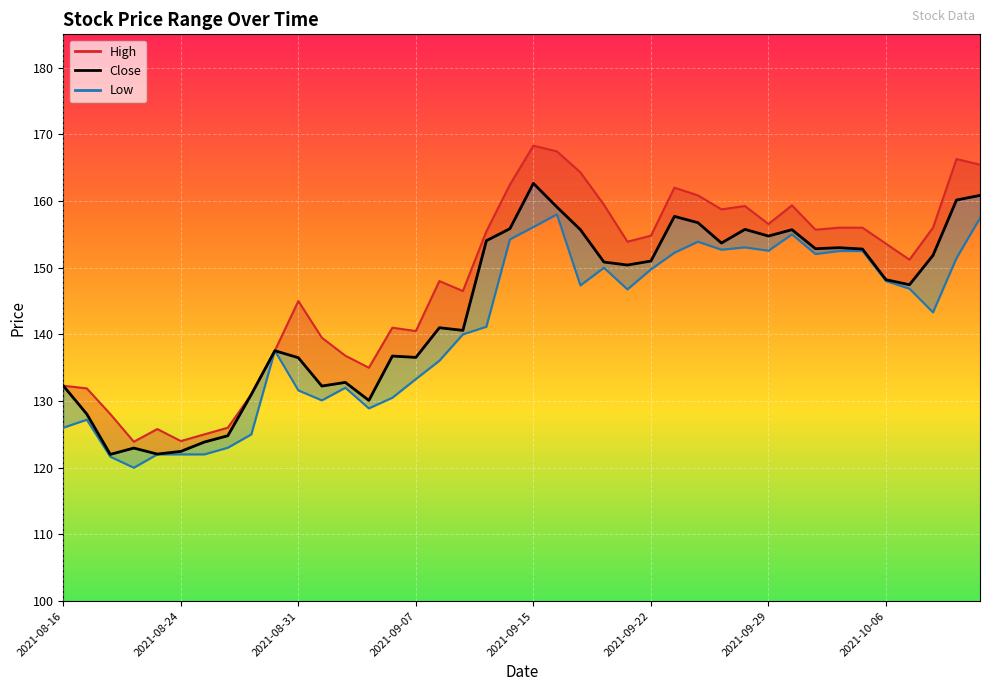

True or false: Low_line and Close cross at least once.

False